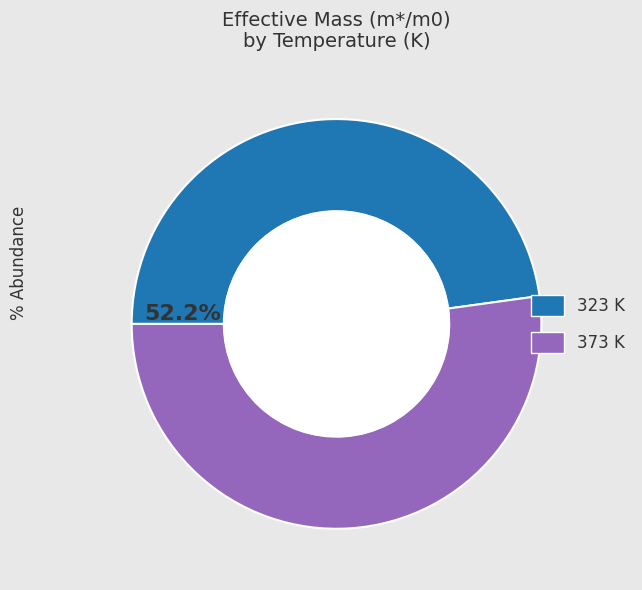

Rank the categories by value from lowest to highest.

323, 373